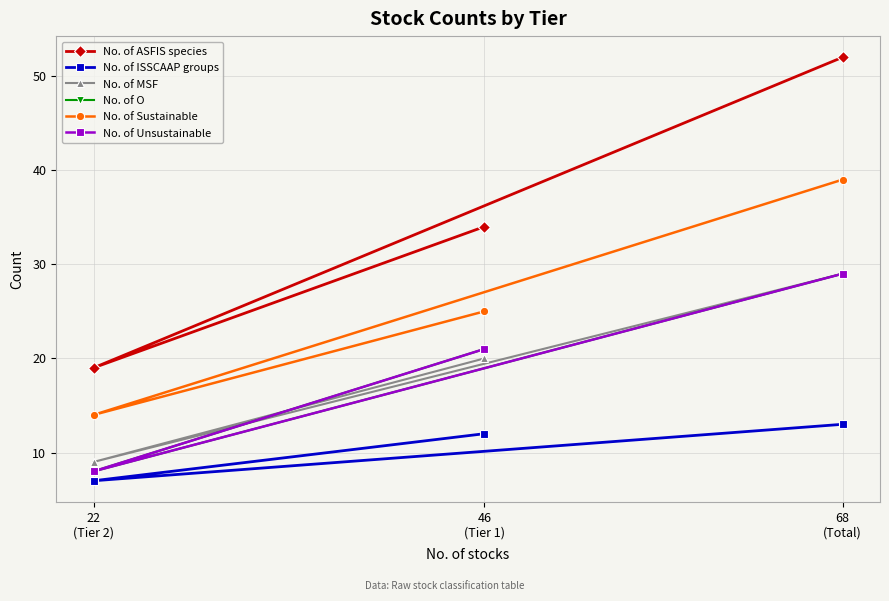

How many values in the No. of ASFIS species series exceed 34?

1